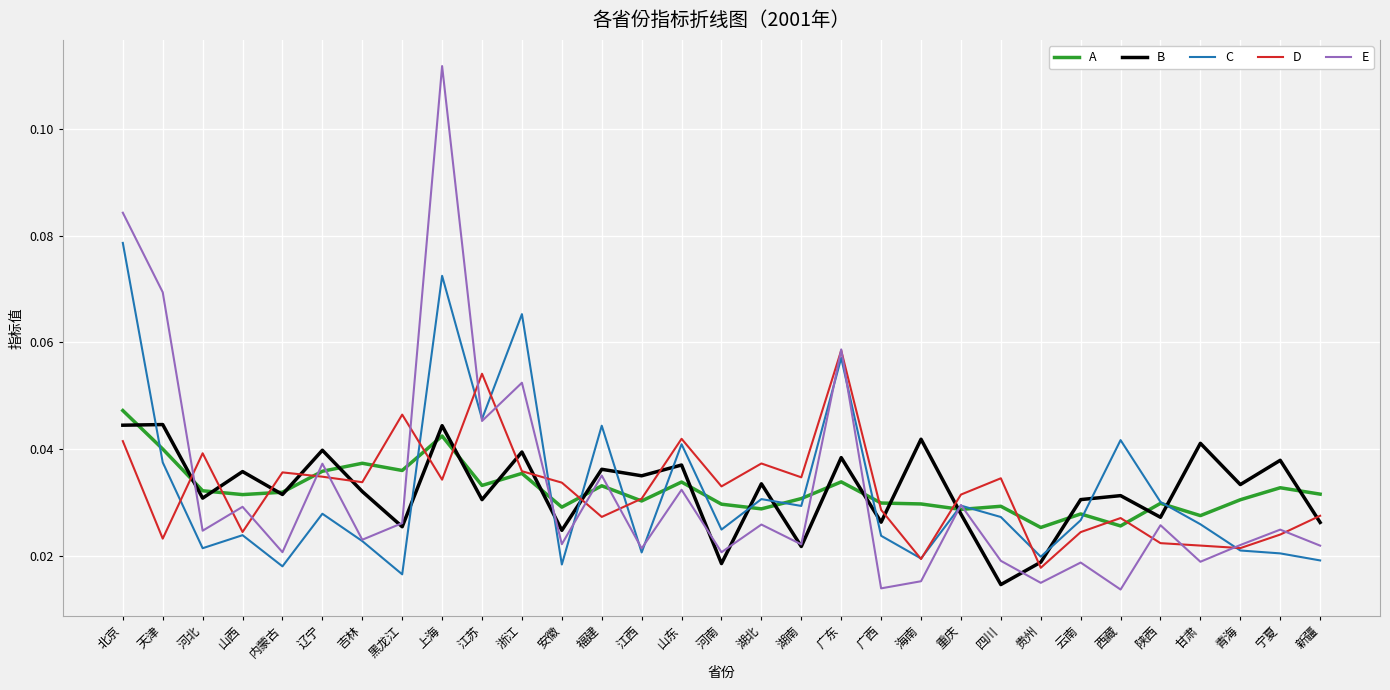

At which category does C reach its first local valley?

河北